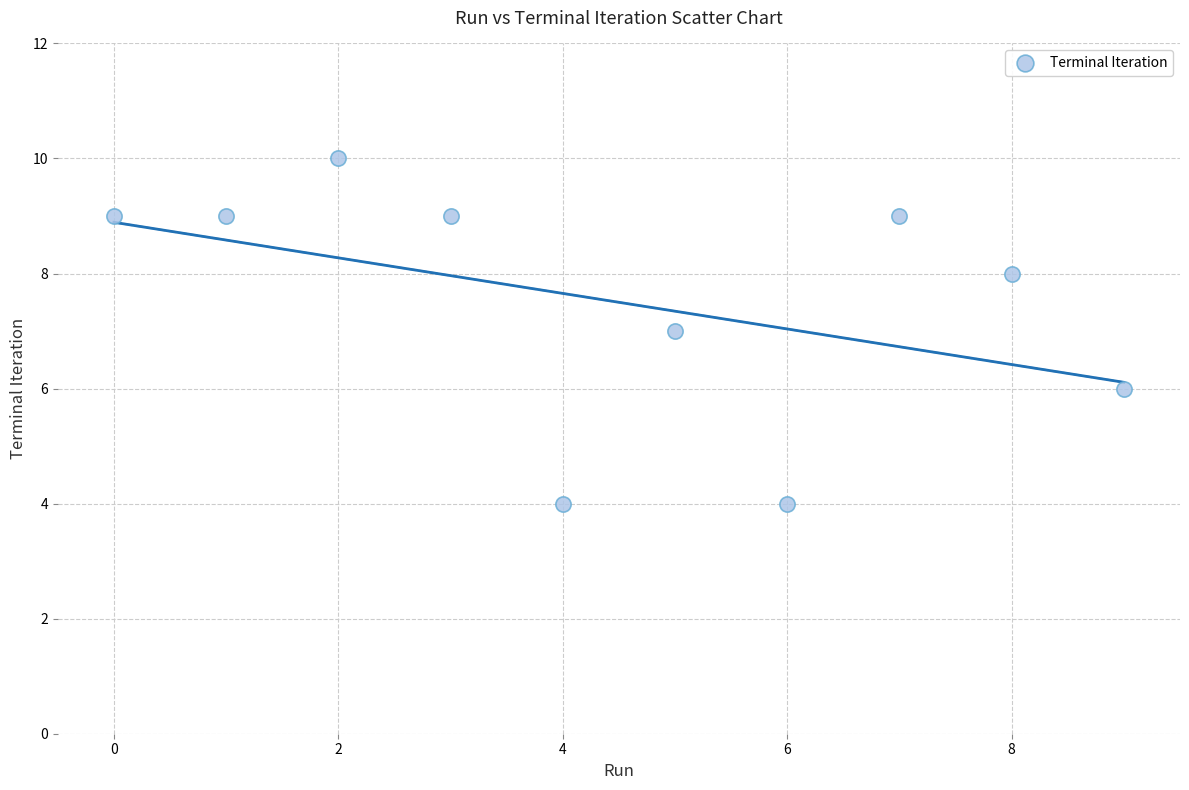

What is the average Y value?

8